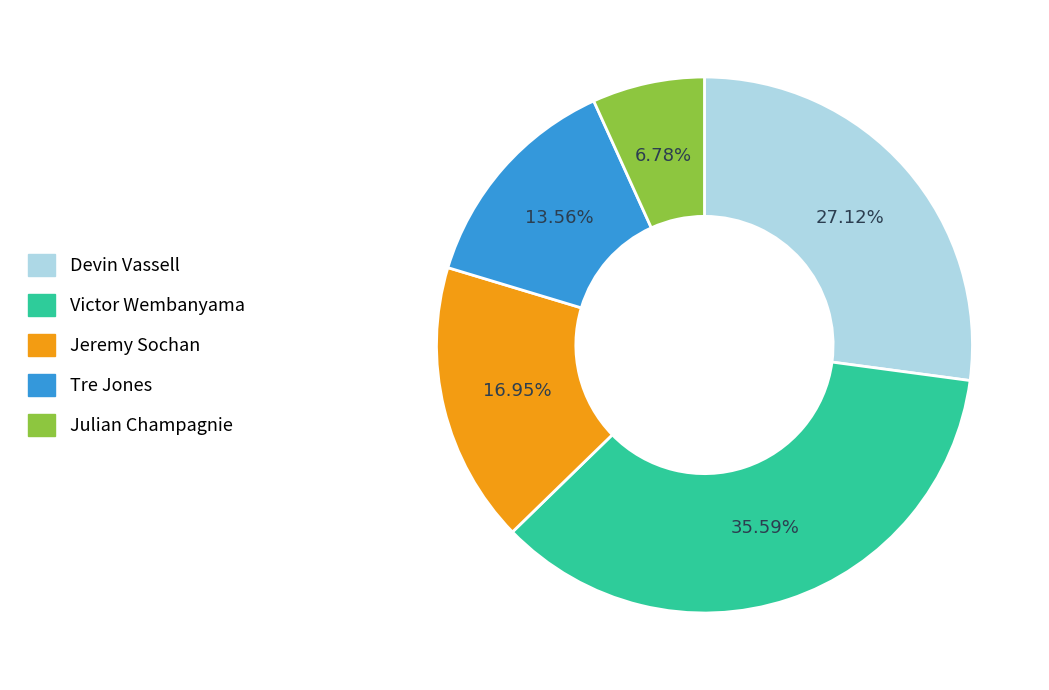

Does any single category account for the majority?

No